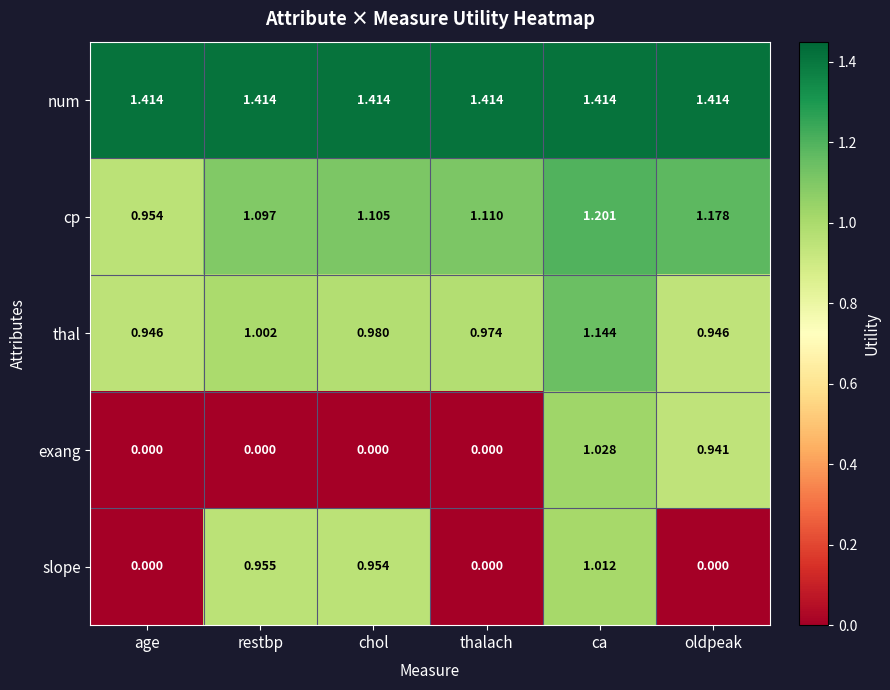

List the series in order of their peak value, lowest first.

slope, exang, thal, cp, num